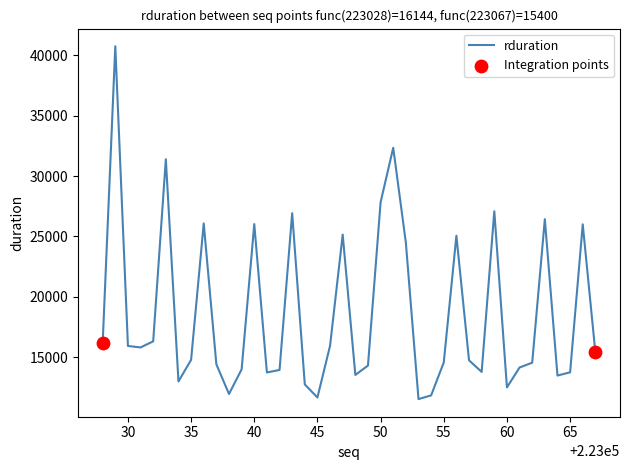

What is the maximum value shown in the chart?

40753